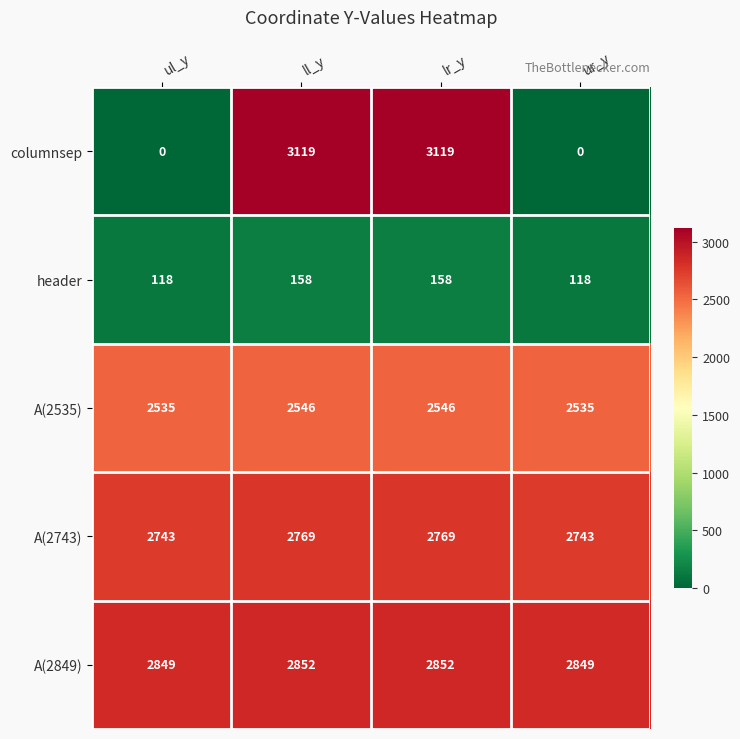

How many values in columnsep are above zero?

2